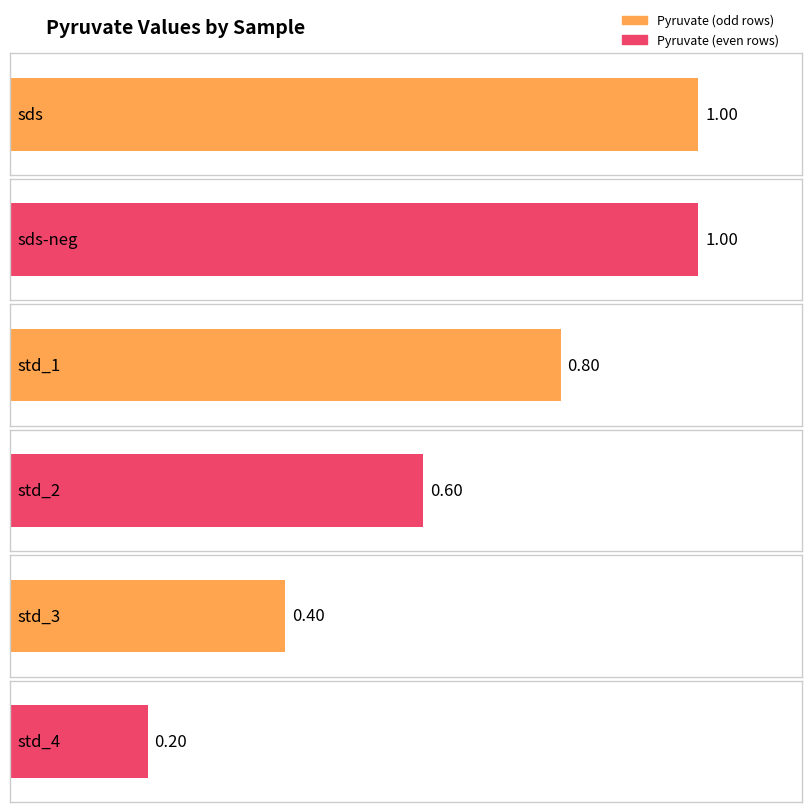

At which category does the chart reach its peak across all series?

sds